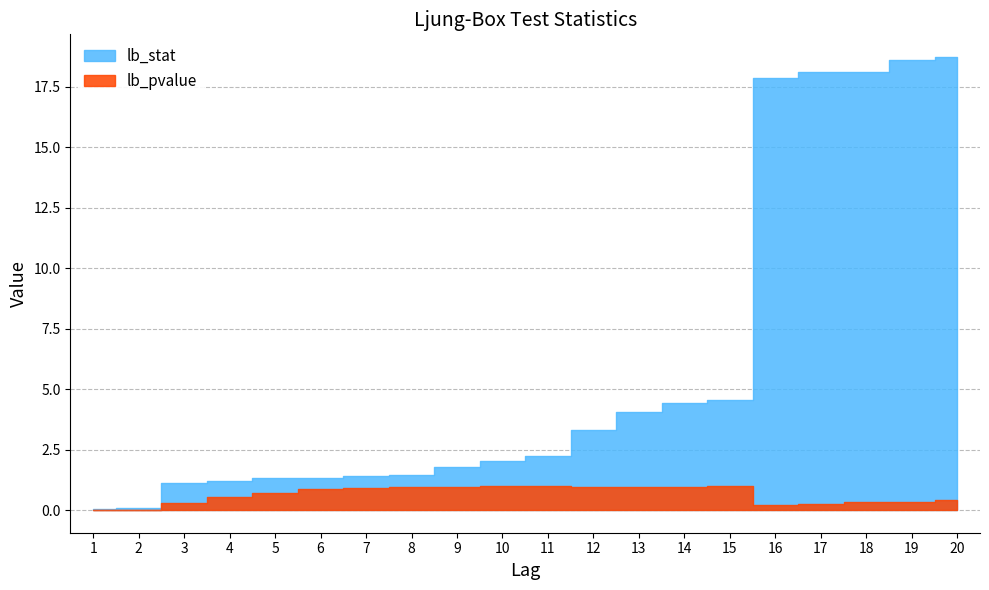

At 5, list the series in order from smallest to largest.

lb_pvalue, lb_stat